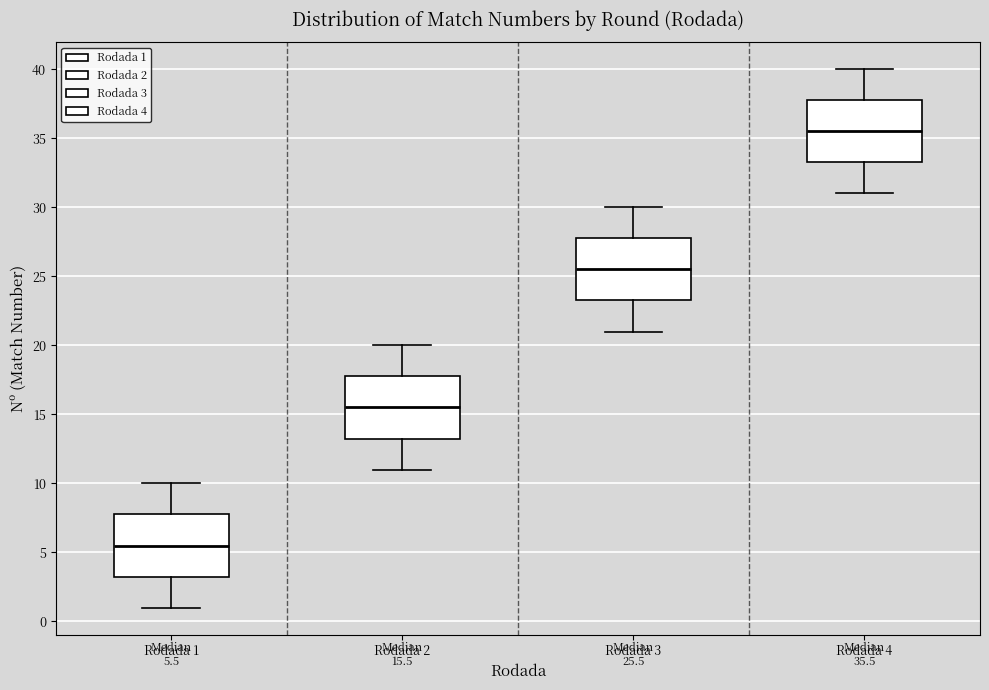

Which box has the highest median line?

Rodada 4